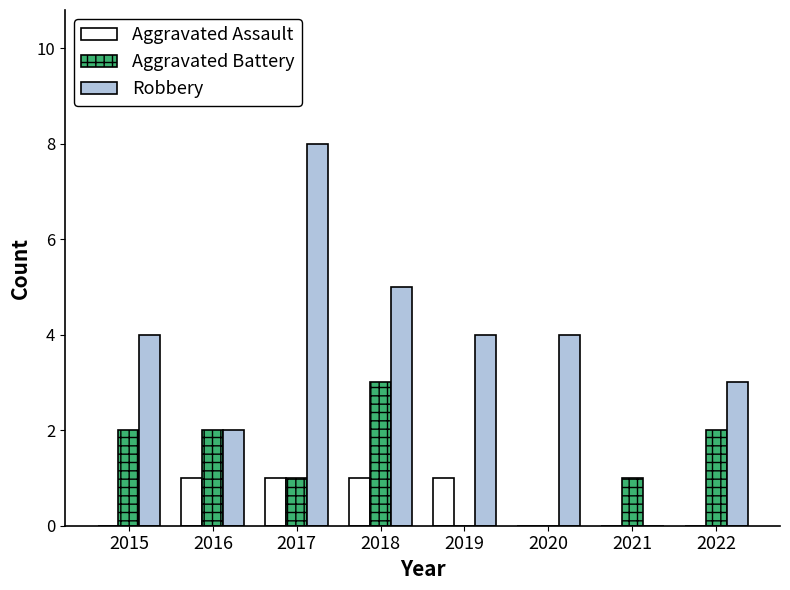

Is it true that Aggravated Battery equals 2 at 2017?

False